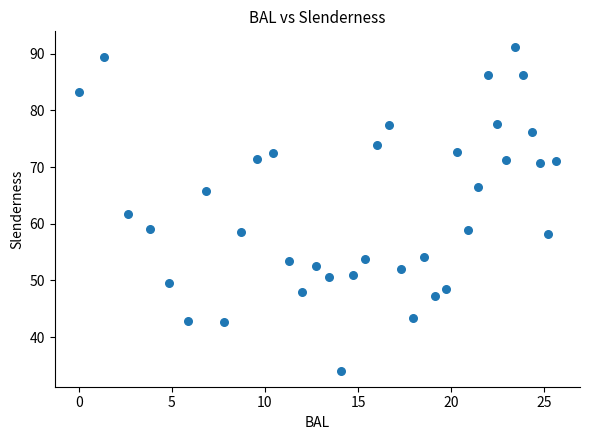

What is the range of X values (max minus min)?

25.6